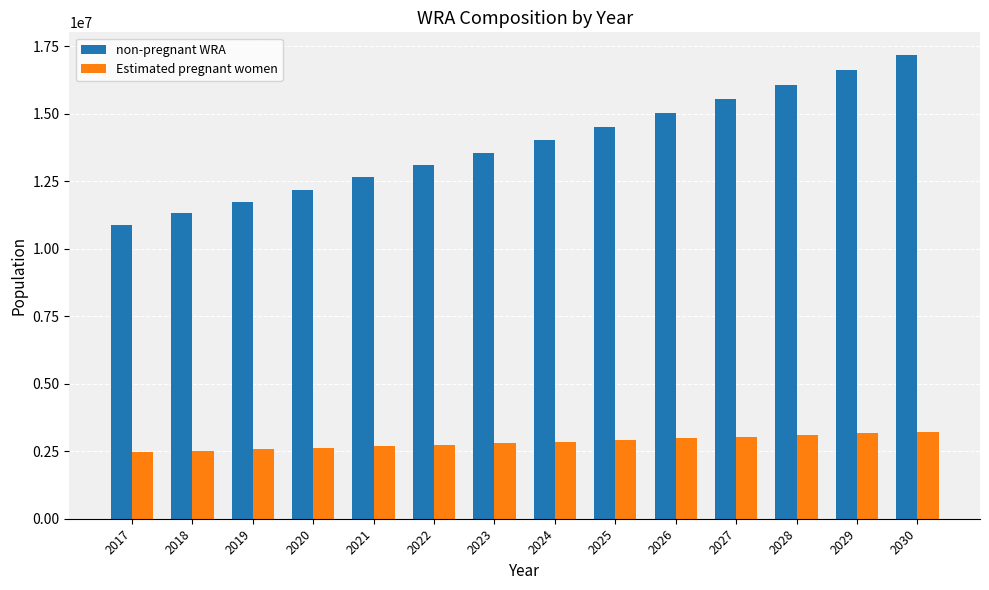

True or false: Estimated pregnant women has a value of 678485.8 at 2026.

False